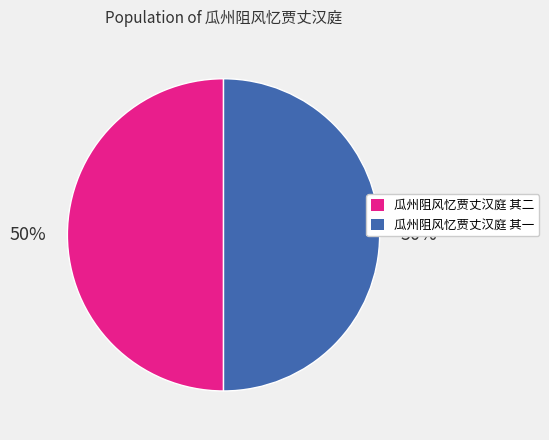

How many slices are in this pie chart?

2